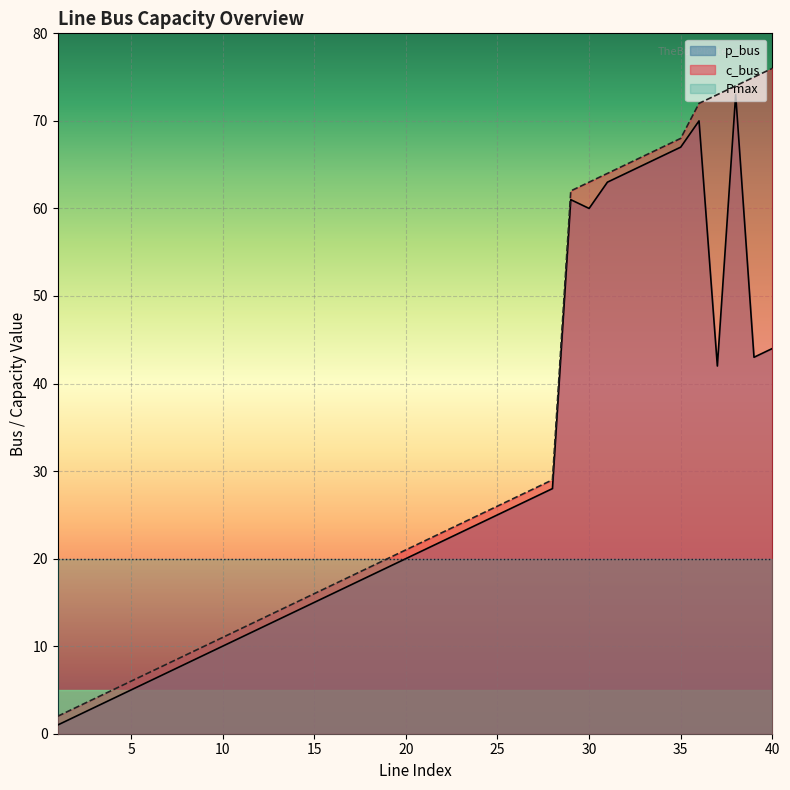

How many data points in c_bus are above 22?

19